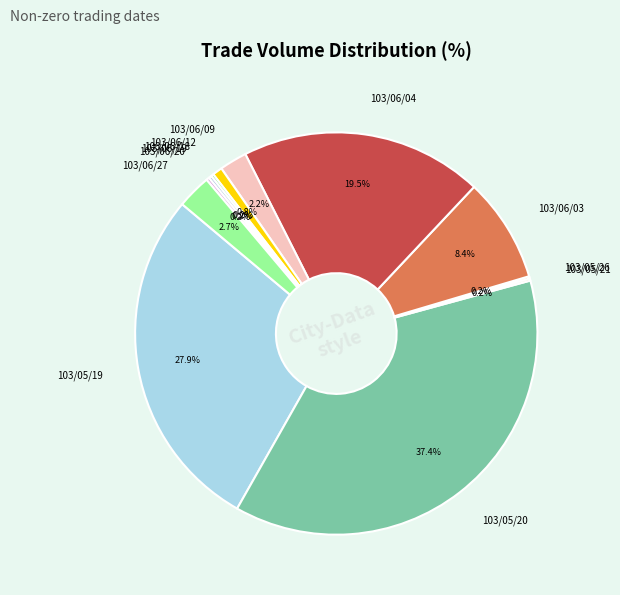

Is there any slice that represents more than half of the pie?

No